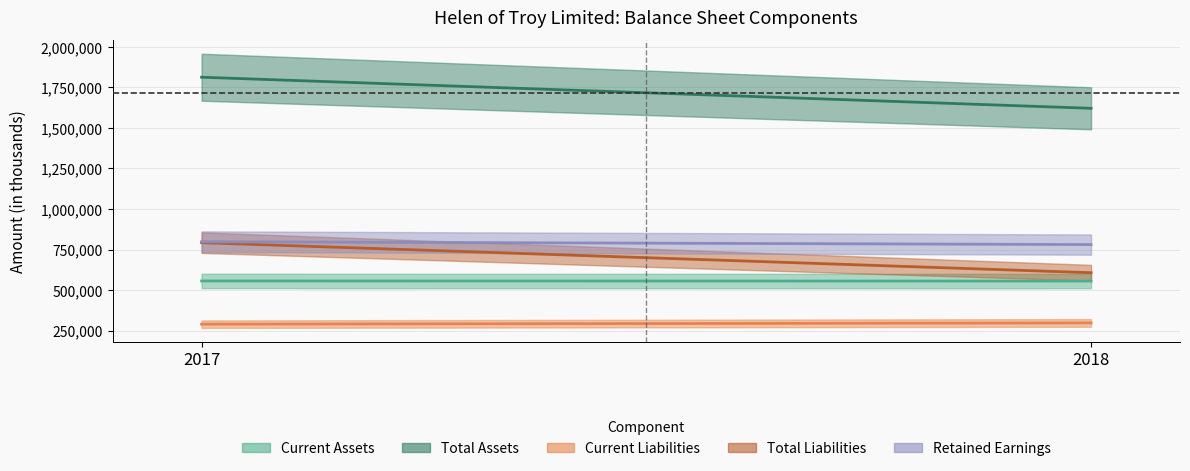

Which series changed the most between 2018 and 2017?

Total Assets